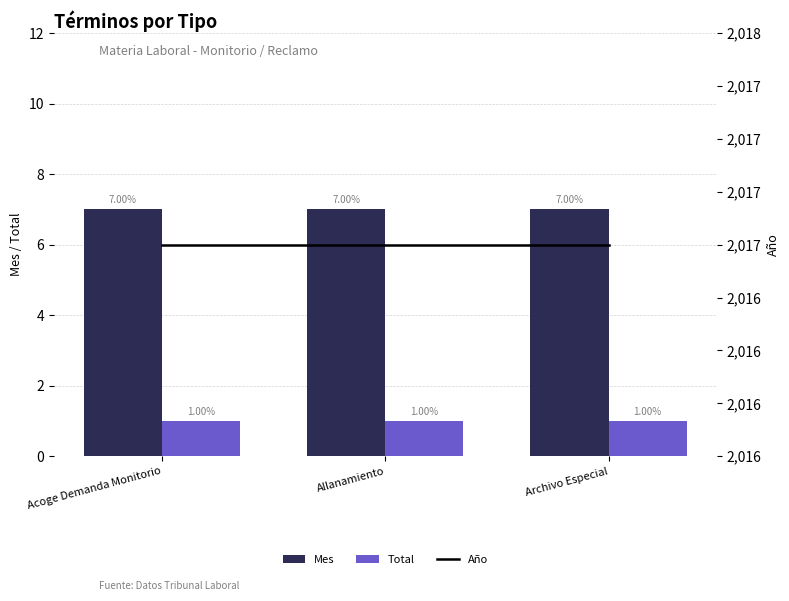

What is the sum of all Mes values?

21